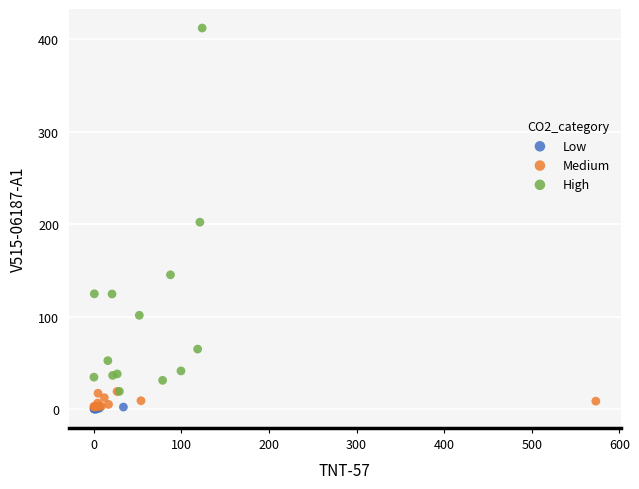

Which series reaches the maximum Y coordinate?

High